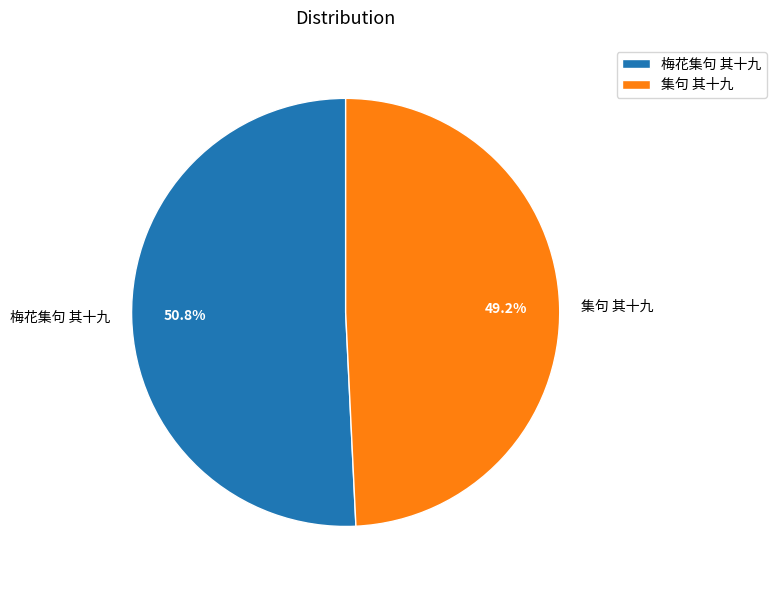

To the nearest percent, what portion does 集句 其十九 represent?

49%